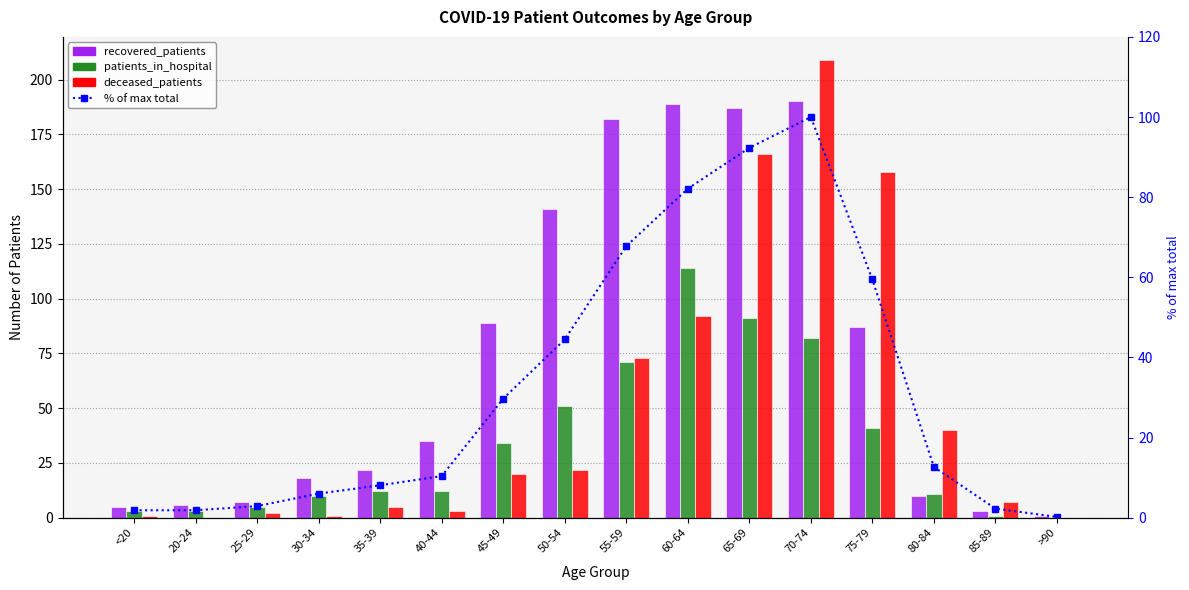

What is the value of the patients_in_hospital bar at the 14th from the left?

11.0